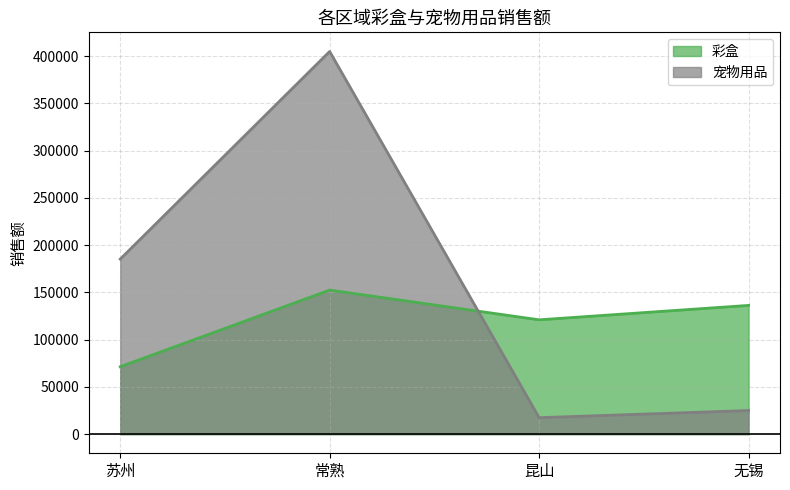

How many data points in 彩盒 are less than 136222?

2